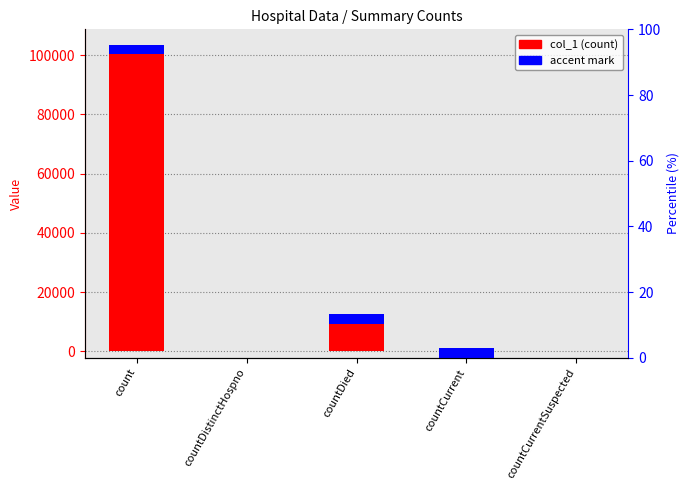

True or false: the data shows 0 at countDistinctHospno.

True